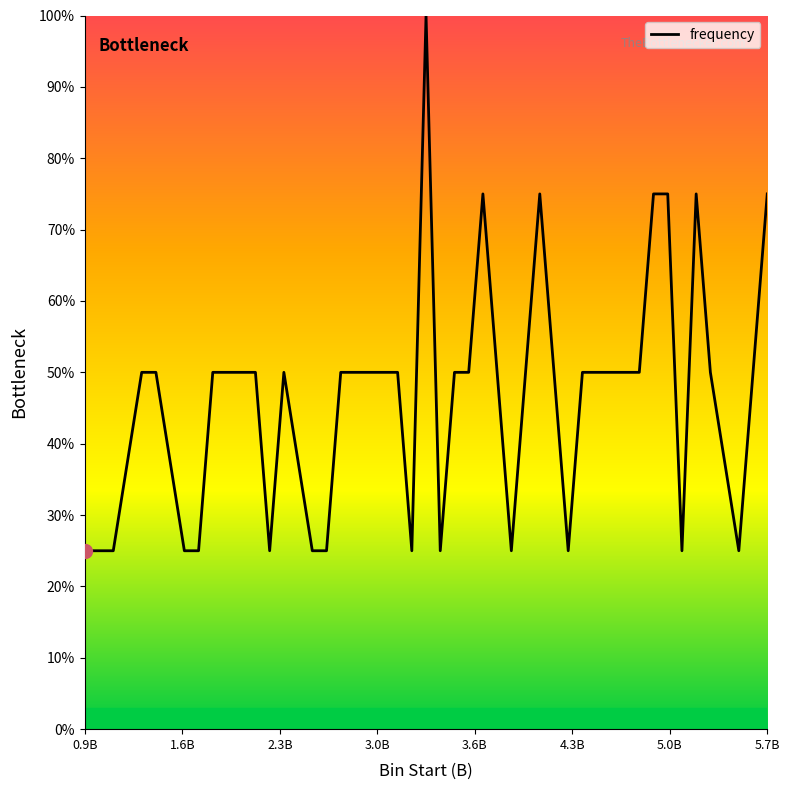

What is the minimum value shown in the chart?

25